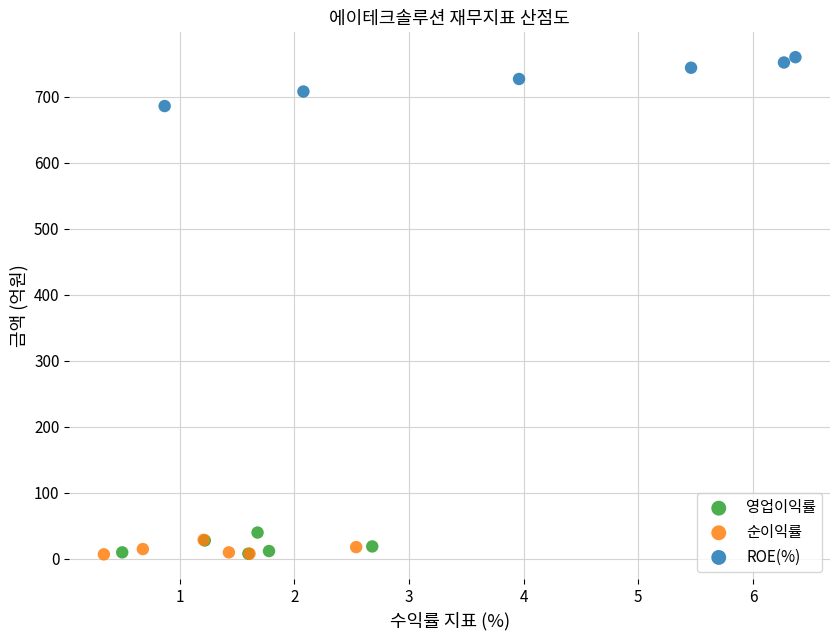

Which series reaches the maximum Y coordinate?

ROE(%)